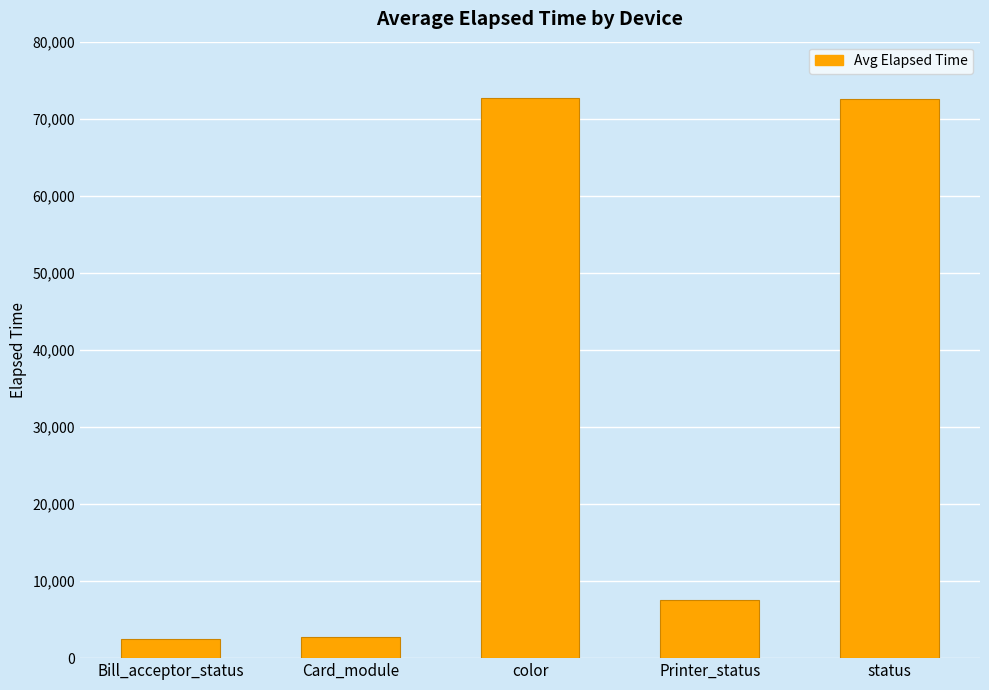

Is it true that the value at status is 109726?

False